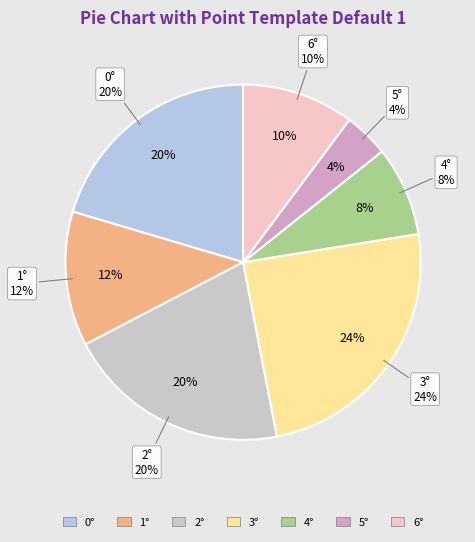

What percentage is the 1 slice, to the nearest percent?

12%